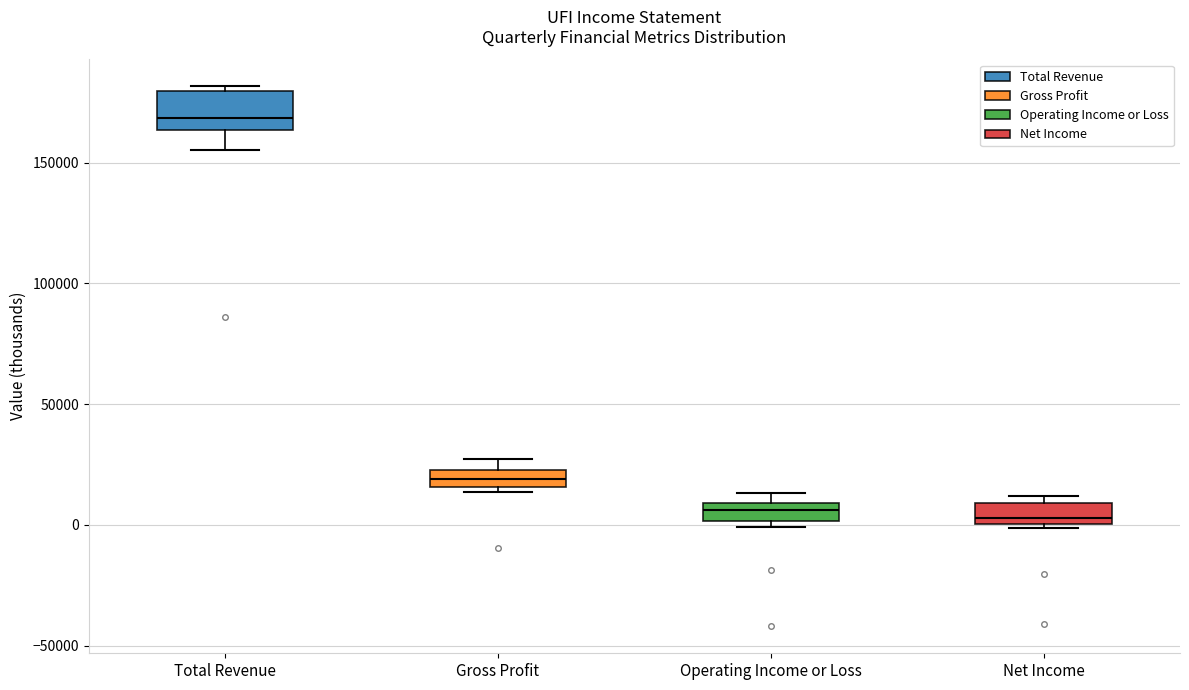

Which box has the highest median line?

Total Revenue